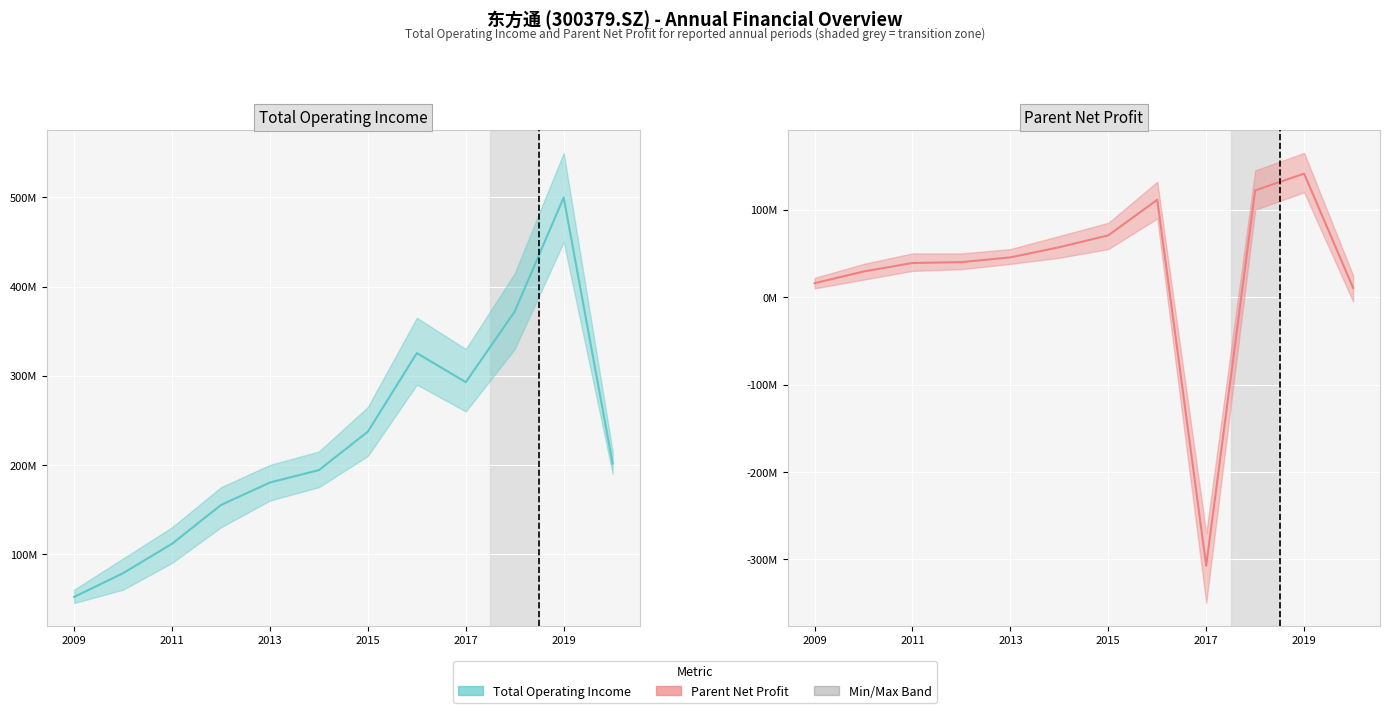

Reading left to right, list all the values displayed in this chart.

Total Operating Income: 51833058.4	78481813.9	111497085.4	154996241.8	180212251.7	194137638.0	237277215.4	325397640.1	292786400.3	372052345.2	499969903.8	201431620.2
Parent Net Profit: 15935803.4	29307557.9	39053097.9	40020524.1	45475926.0	57116020.9	70686419.9	111363644.8	-307286709.0	122168567.1	141291862.3	10666812.1